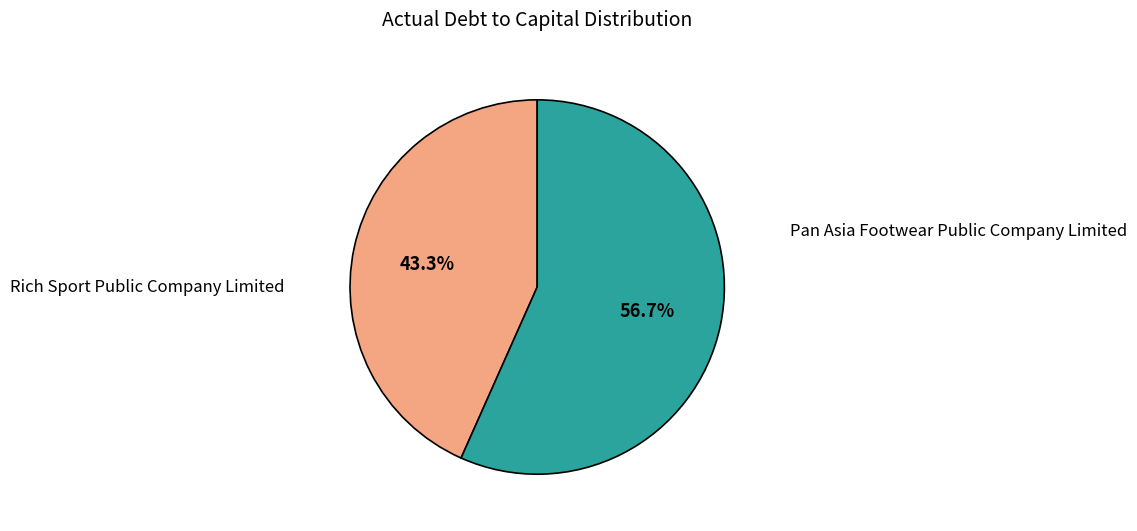

Does any single category account for the majority?

Yes